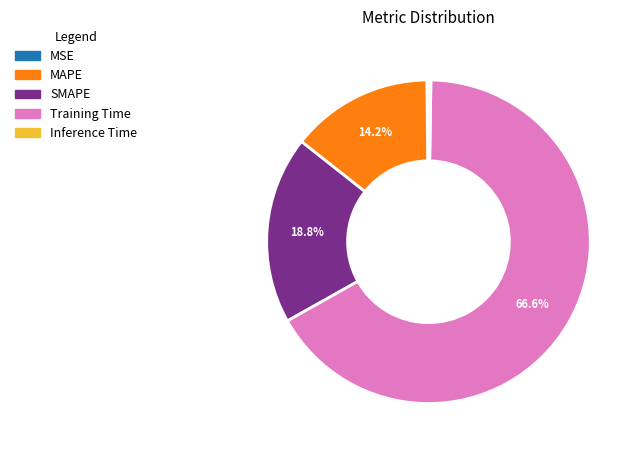

To the nearest percent, what is the average slice percentage?

20%